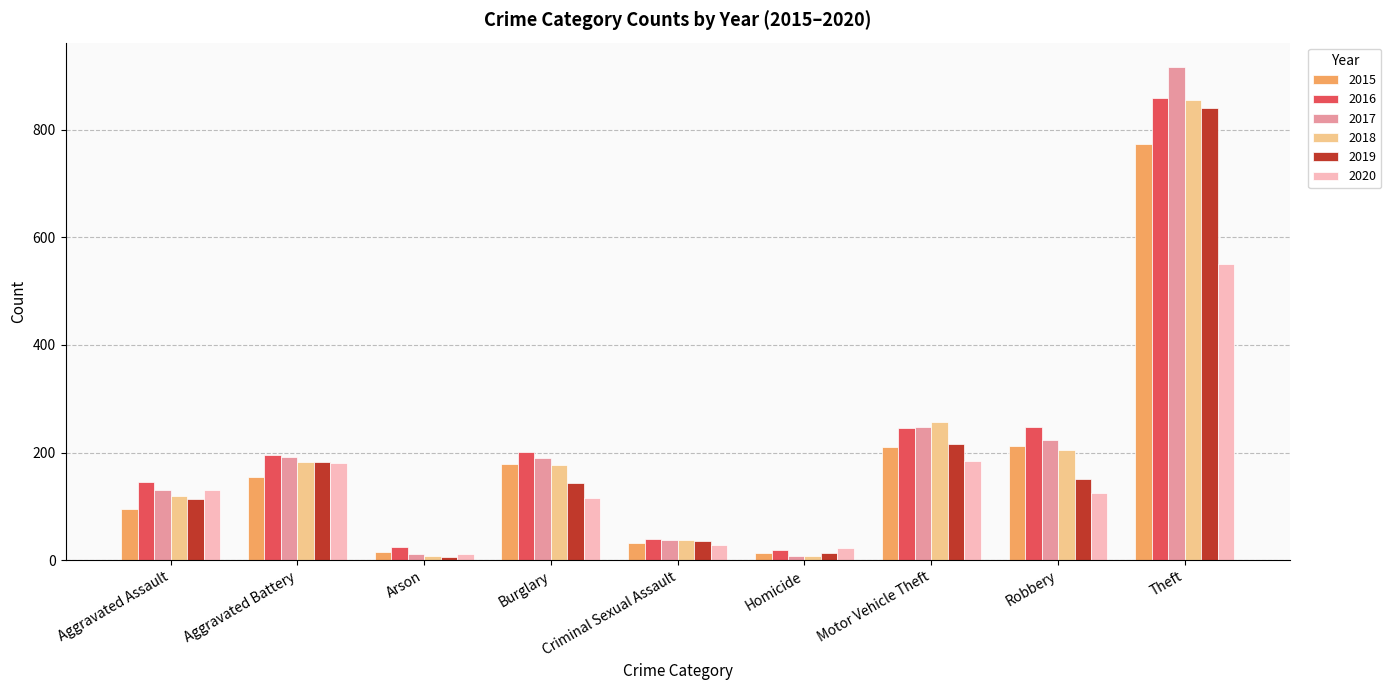

True or false: 2020 has a value of 848 at Theft.

False